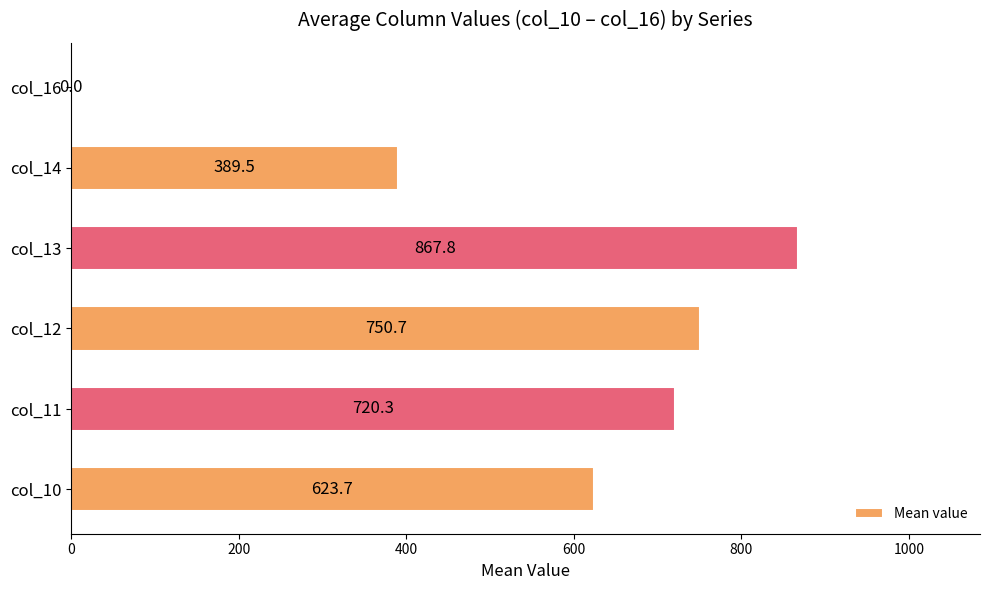

What is the change in value from col_12 to col_13?

+117.1